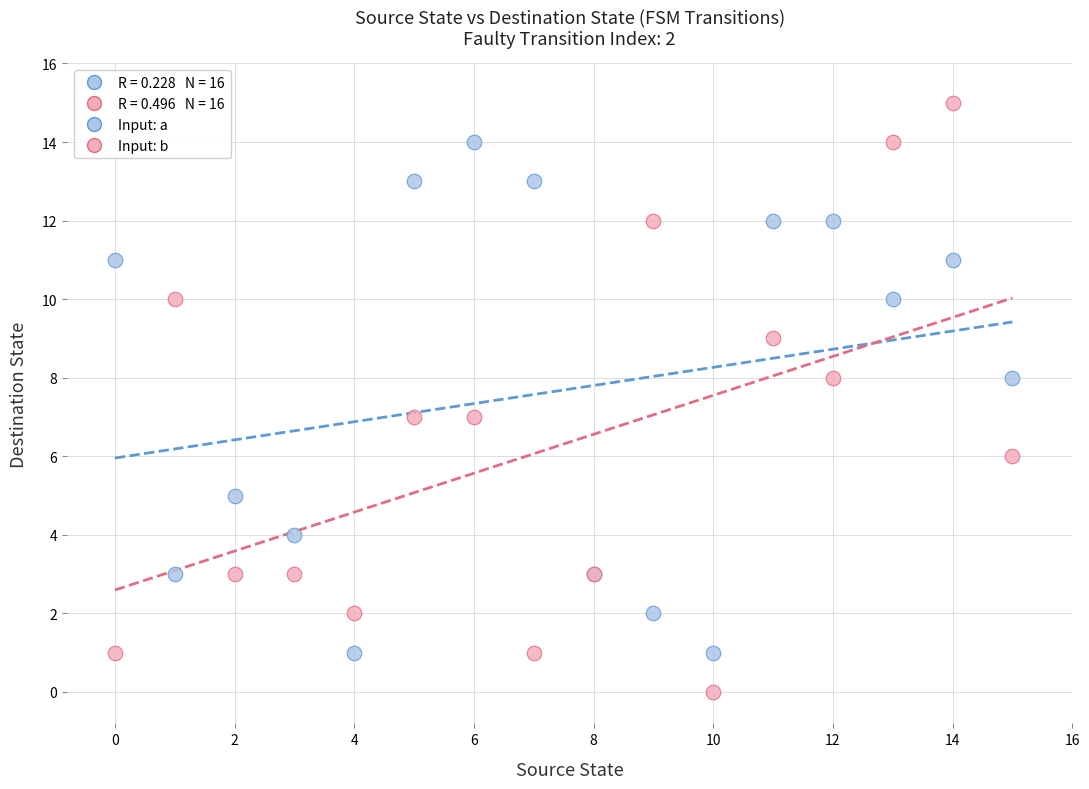

Which series contains the highest Y value?

Input: b